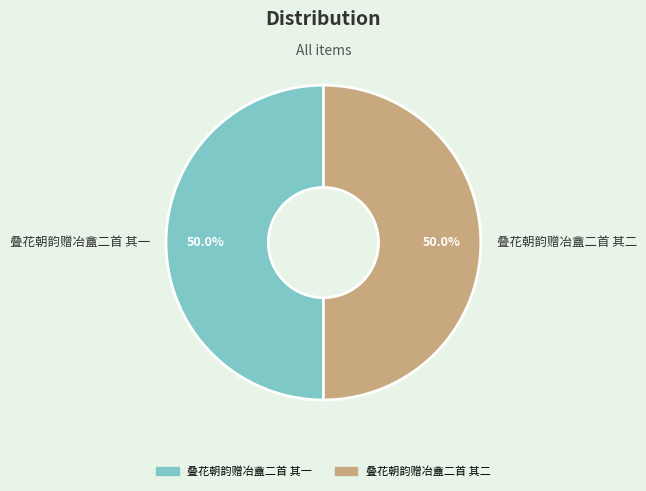

To the nearest percent, what is the average slice percentage?

50%